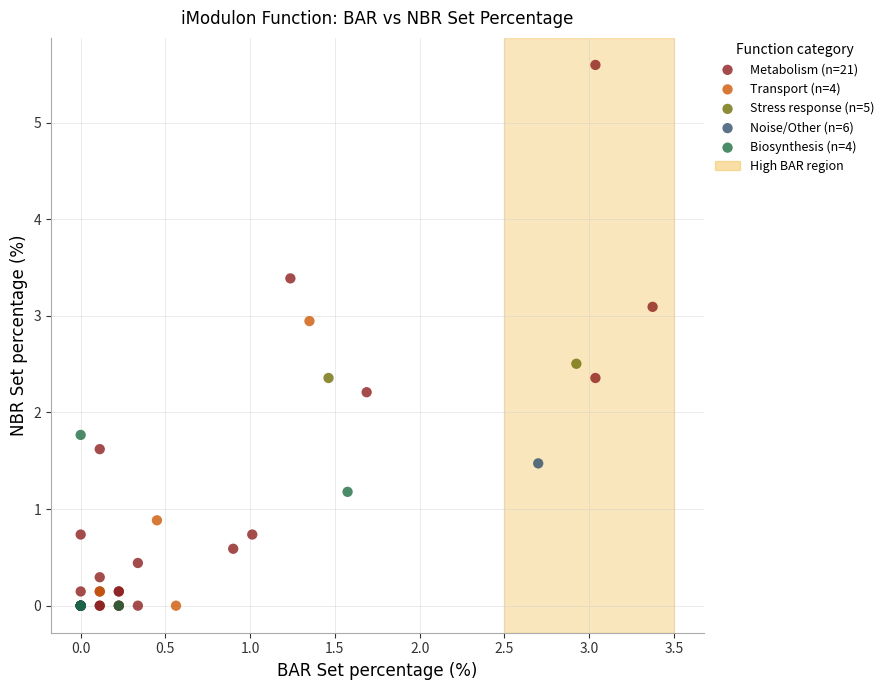

Which series contains the highest Y value?

Metabolism (n=21)